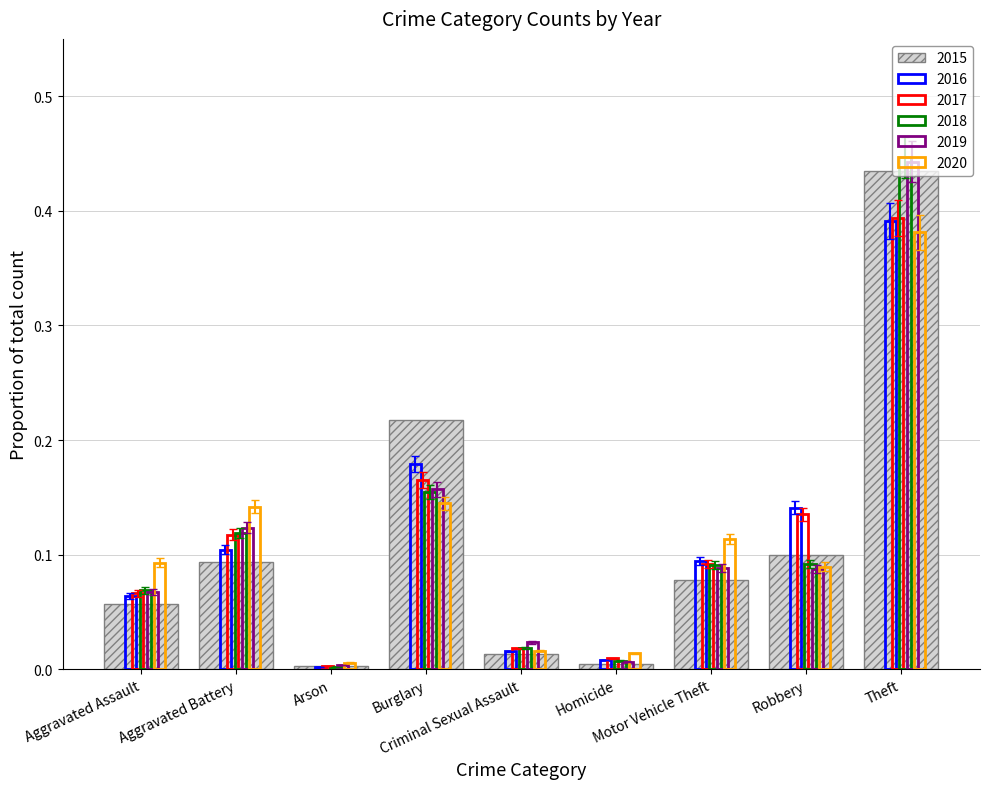

How many categories are shown in the chart?

9